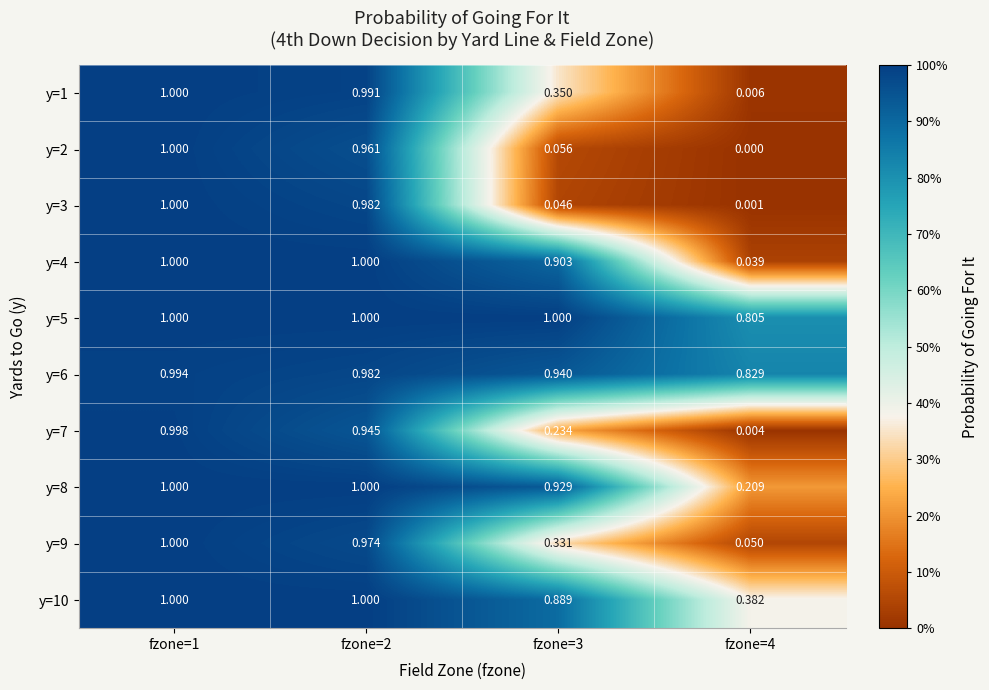

At which category is the sum across all series the highest?

fzone=1